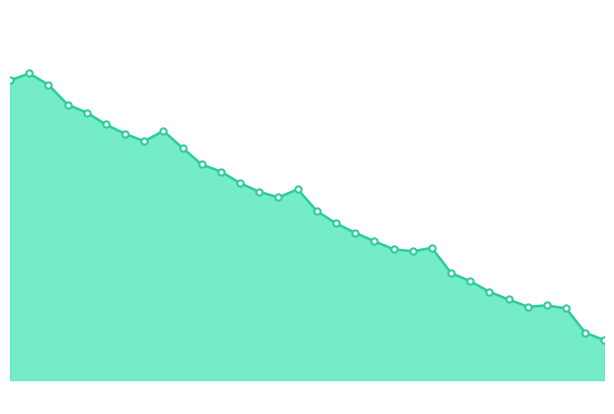

Is this an area chart (filled region under the line)?

Yes